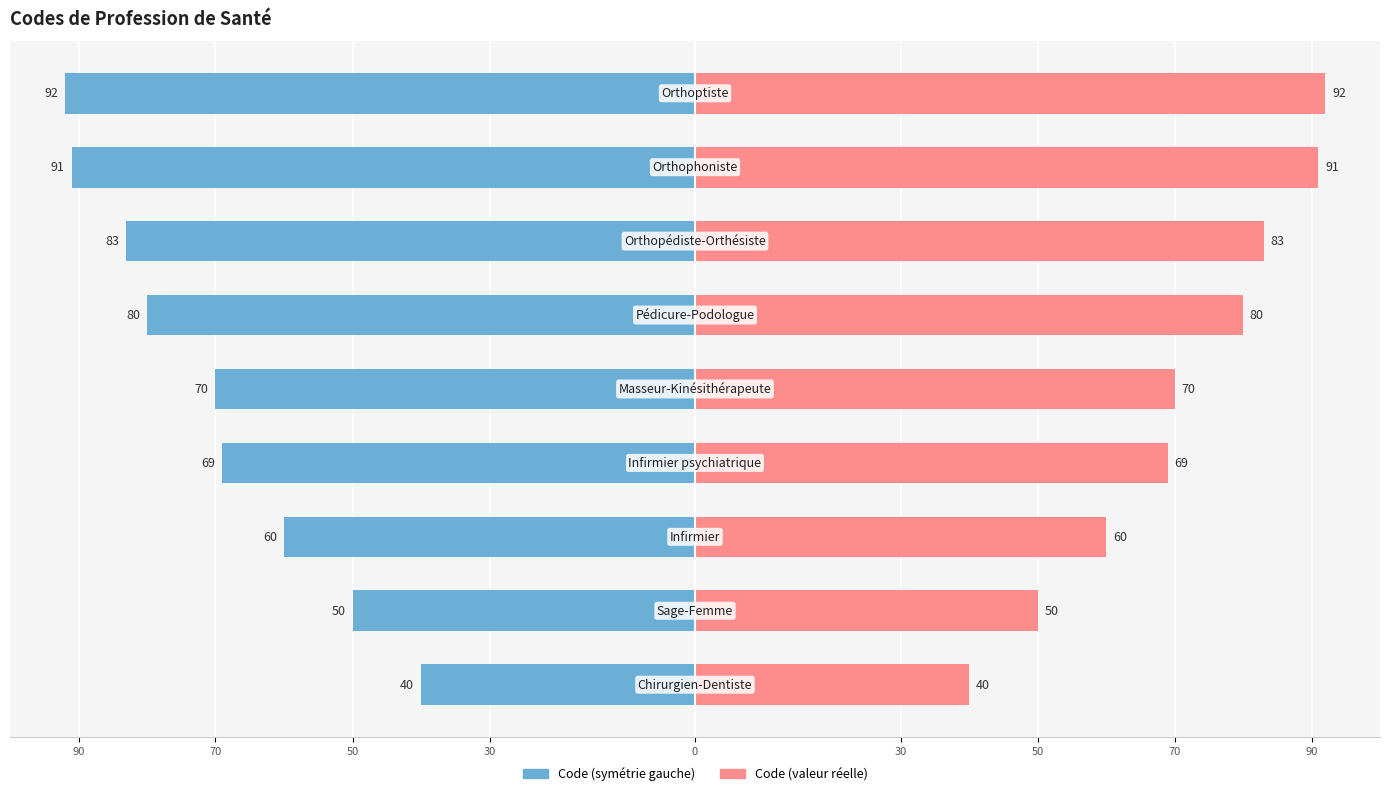

Are the bars grouped side by side (vs. stacked)?

Yes